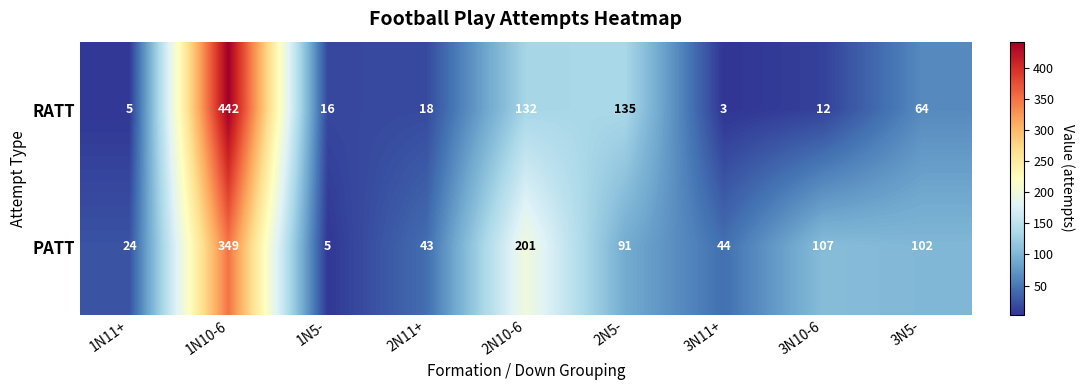

What is the difference between the maximum and minimum values in the RATT series?

439